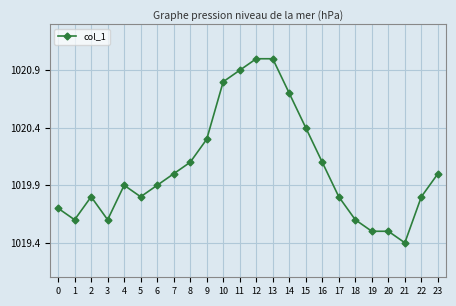

What is the difference between the values at 4 and 23?

0.1